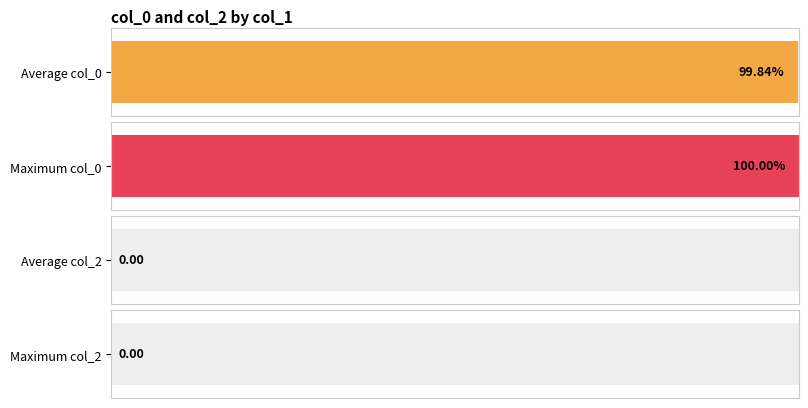

Are the bars horizontal?

Yes